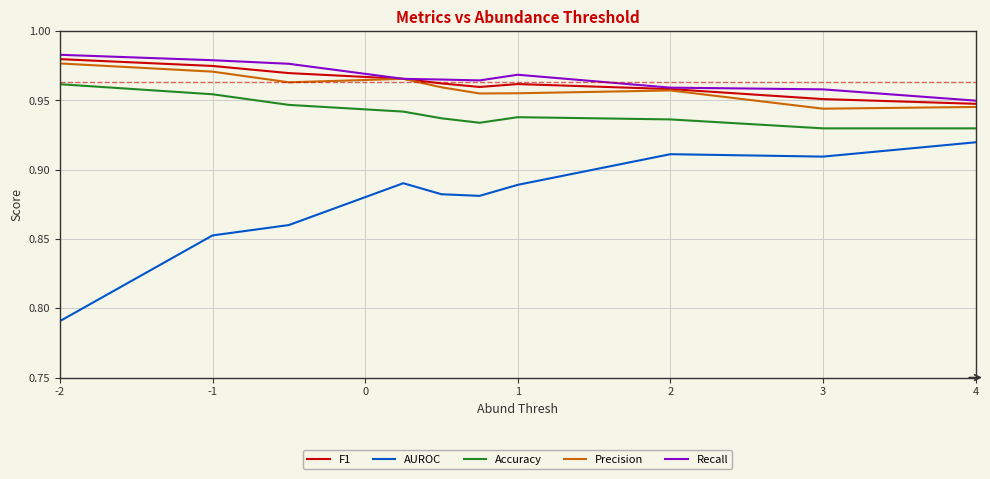

True or false: Accuracy and Precision cross at least once.

False